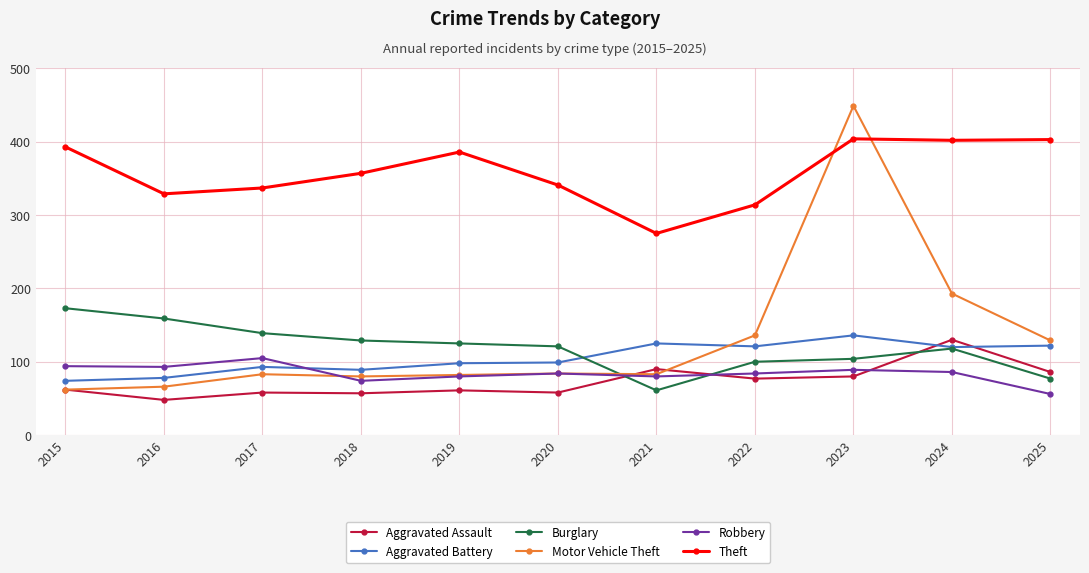

Which series has the widest spread of values?

Motor Vehicle Theft